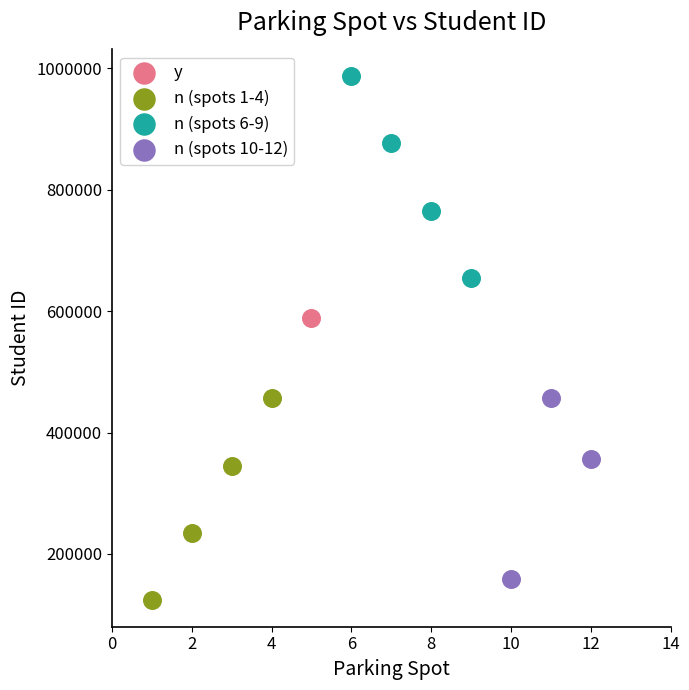

What are all the series names shown in the legend?

y, n (spots 1-4), n (spots 6-9), n (spots 10-12)